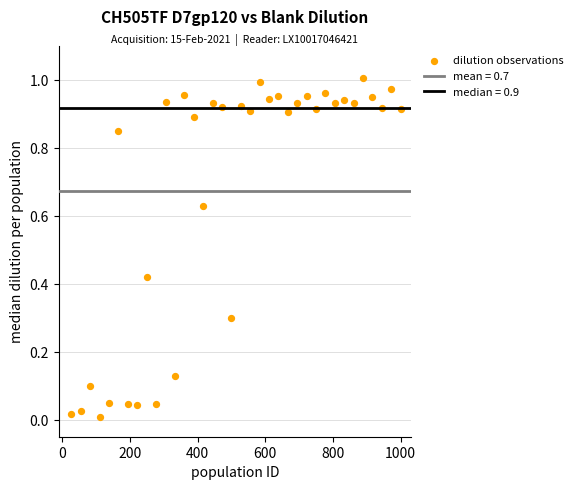

What is the range of X values (max minus min)?

972.2